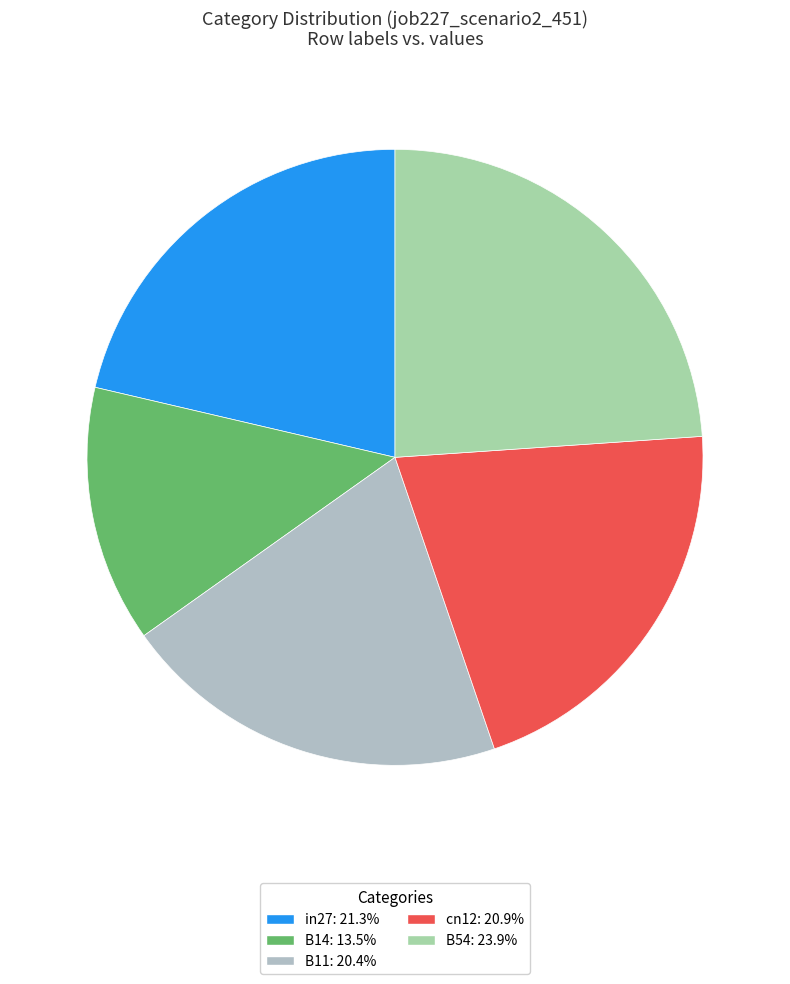

Count the number of slices in the pie.

5